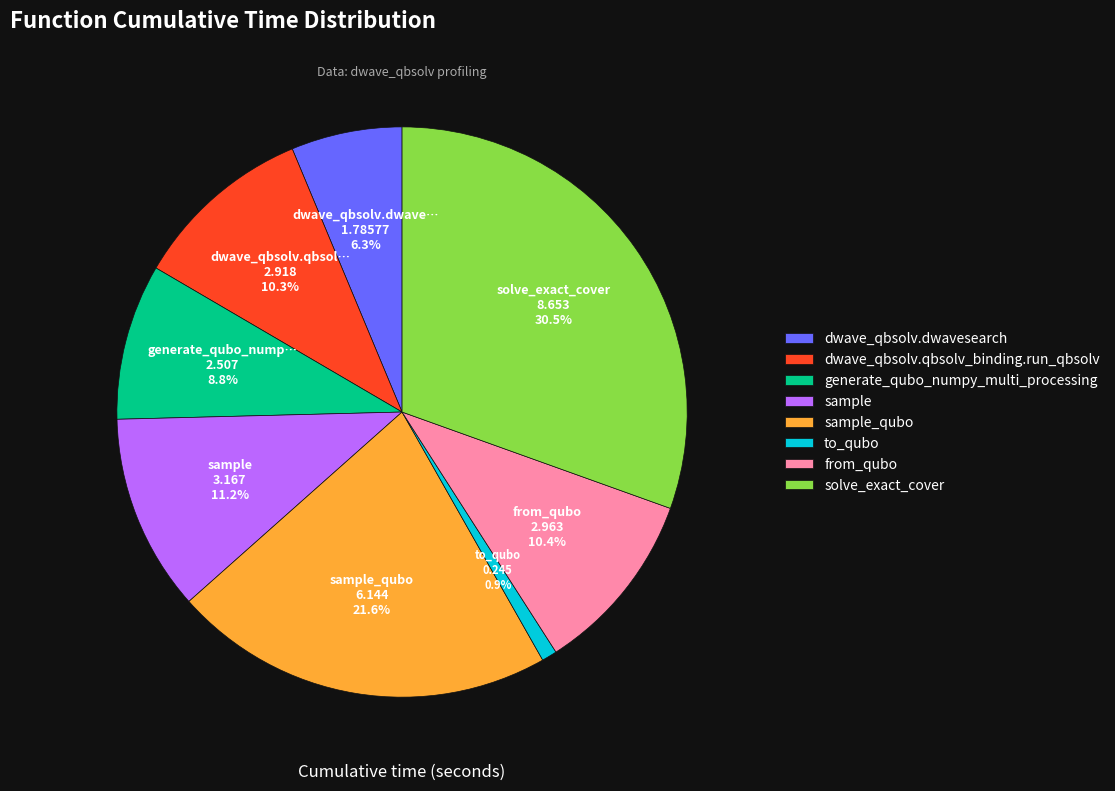

Combined, do solve_exact_cover and sample account for over 50%?

No